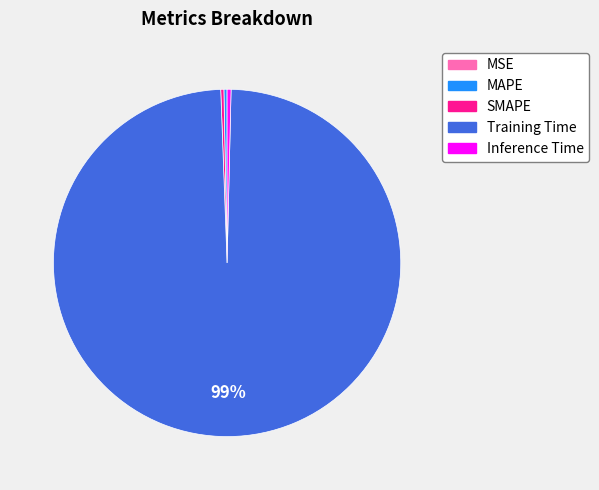

The Training Time slice represents 89% of the pie. True or false?

False